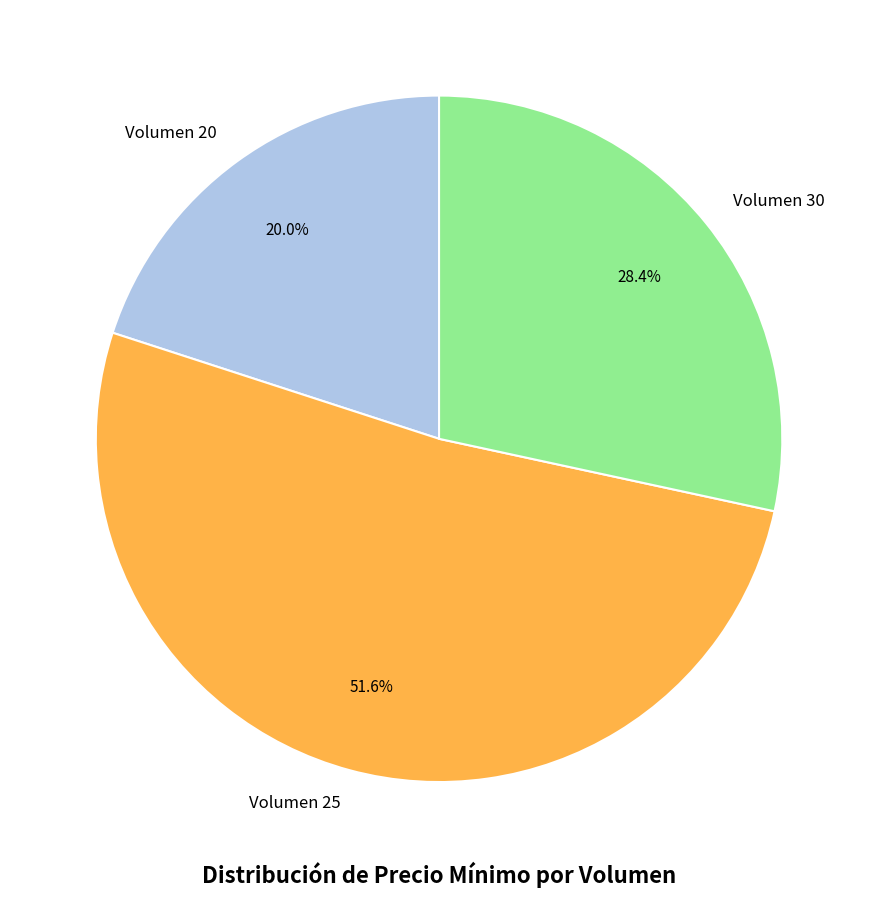

What is the ratio of the value at Volumen 30 to the value at Volumen 25?

0.6